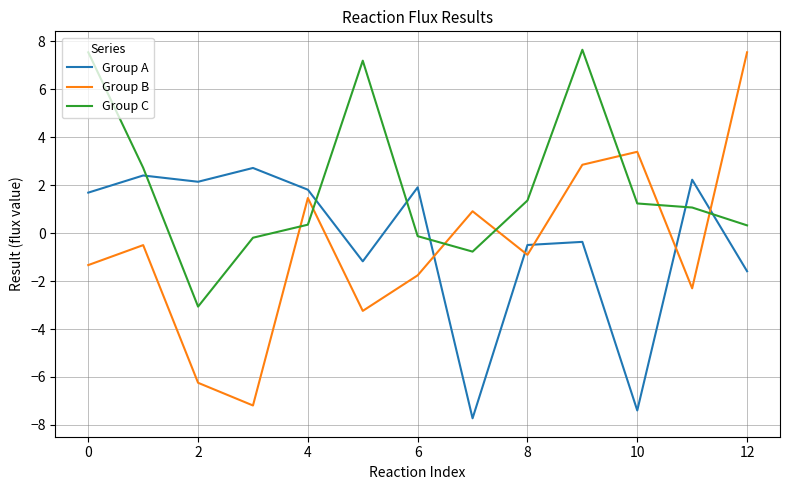

What is the minimum value for Group B?

-7.2